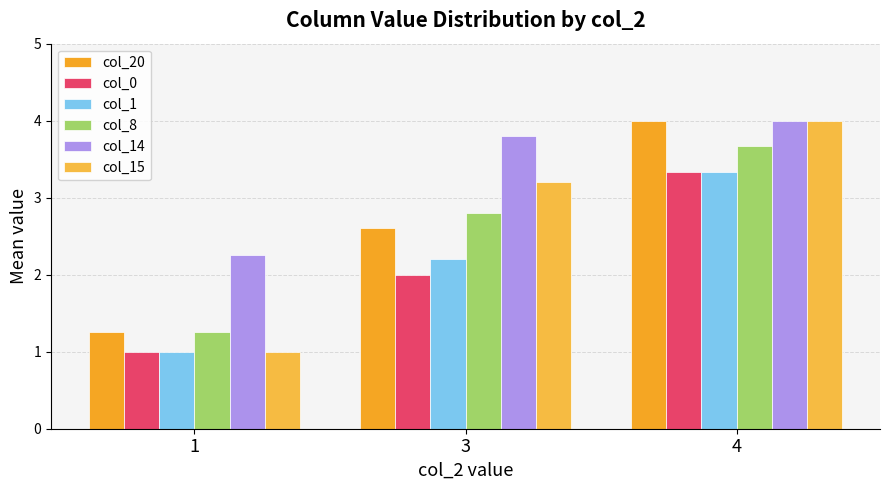

What is the total value across all series at 3?

16.6